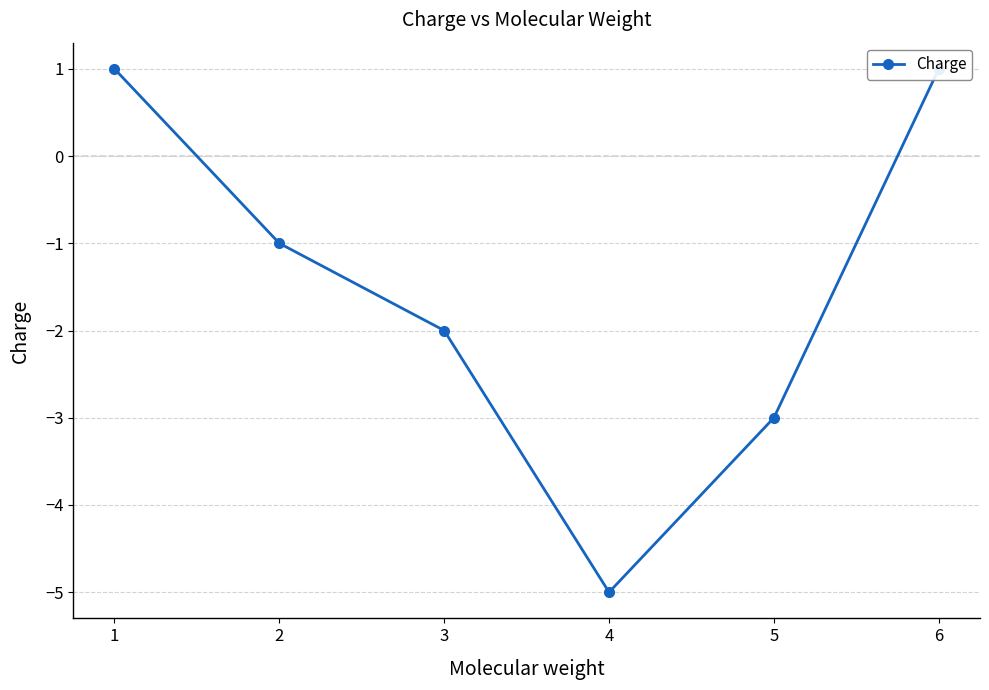

Which has a higher value, 1 or 3?

1